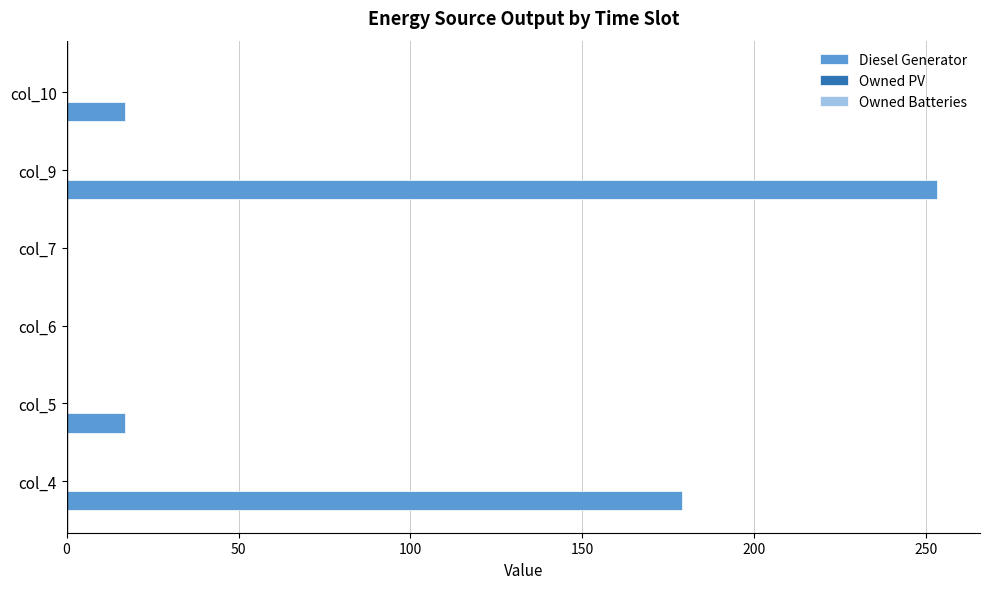

What is the sum of all values?

466